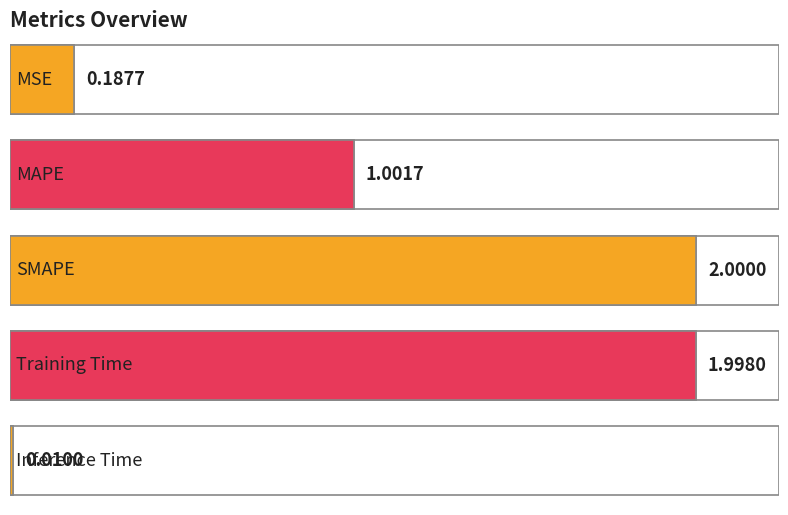

True or false: the data shows 0.2 at MSE.

True